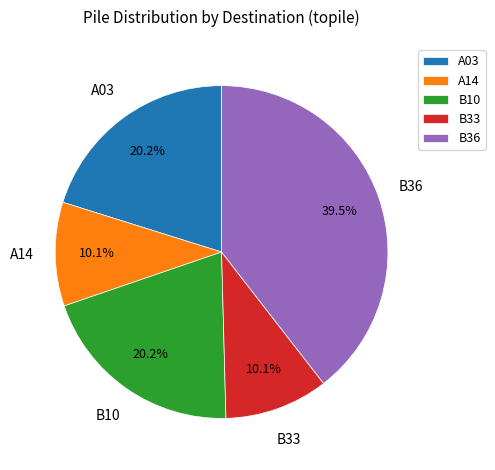

Which category has the biggest portion of the pie?

B36